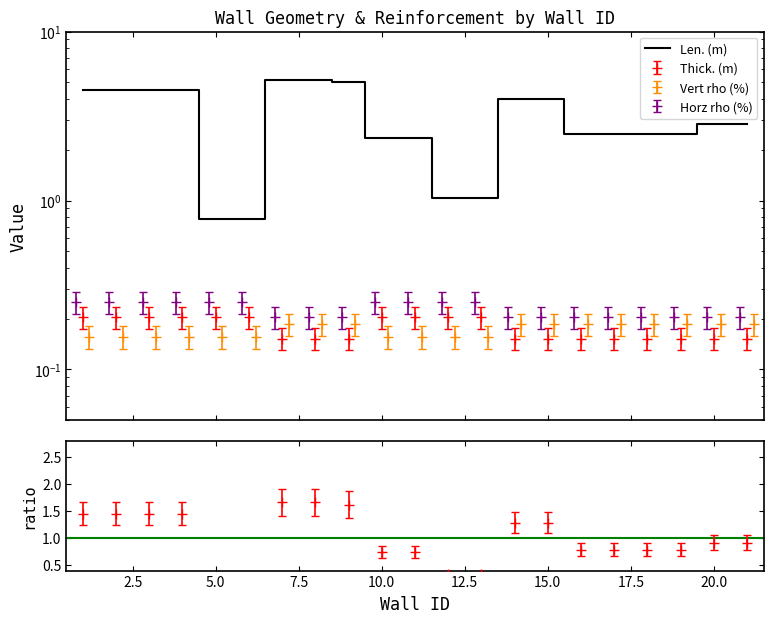

What is the value of the Thick. (m) point at the 17th from the left?

0.2